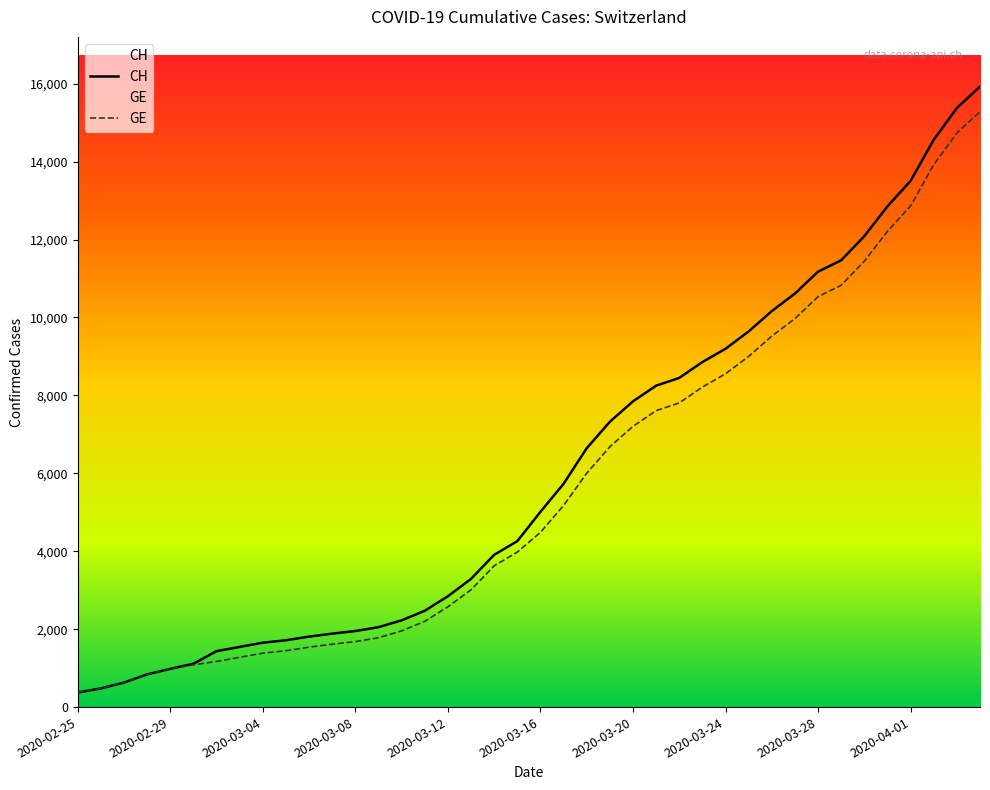

True or false: GE and CH cross at least once.

False